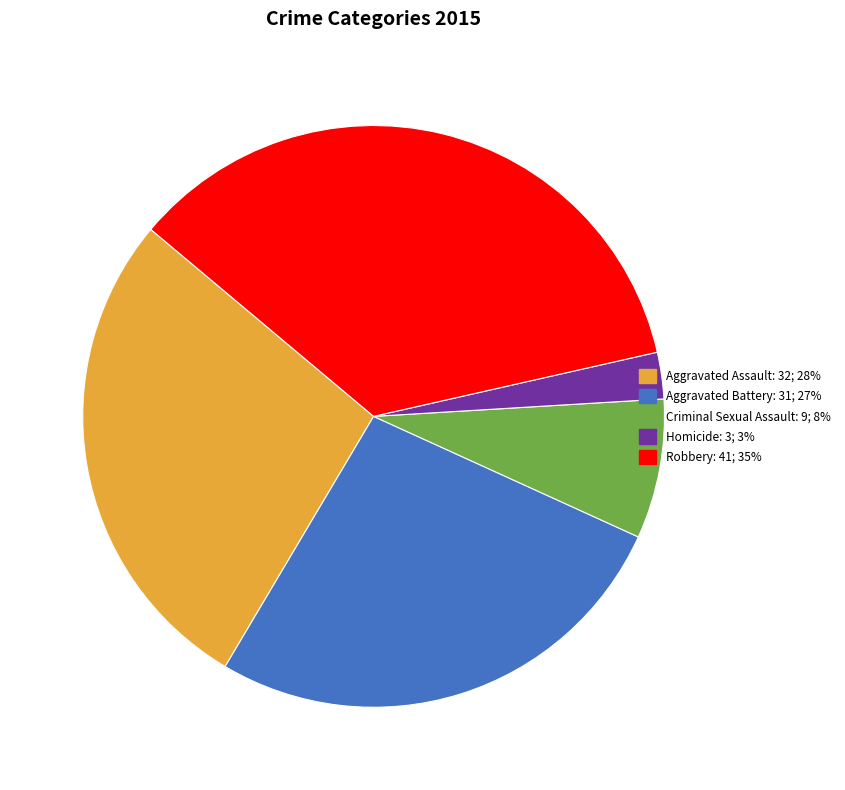

Which category has the biggest portion of the pie?

Robbery